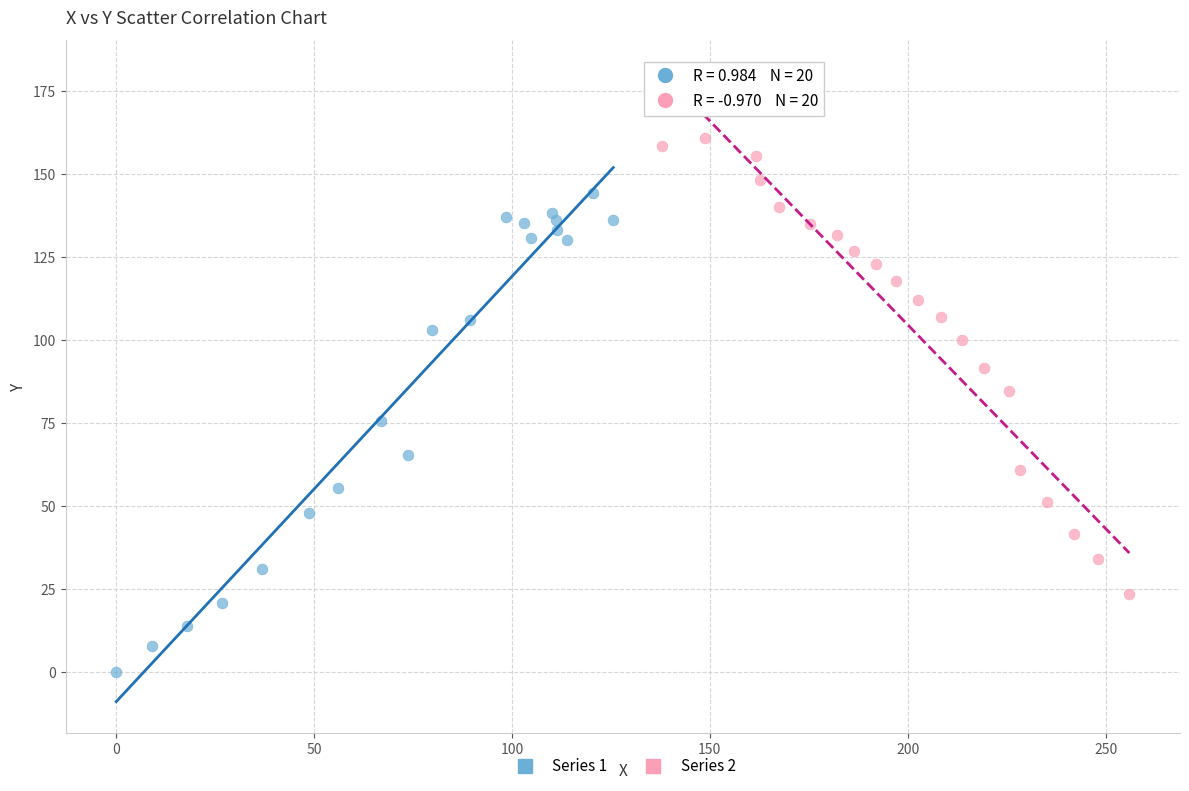

Which series contains the lowest Y value?

Series 1